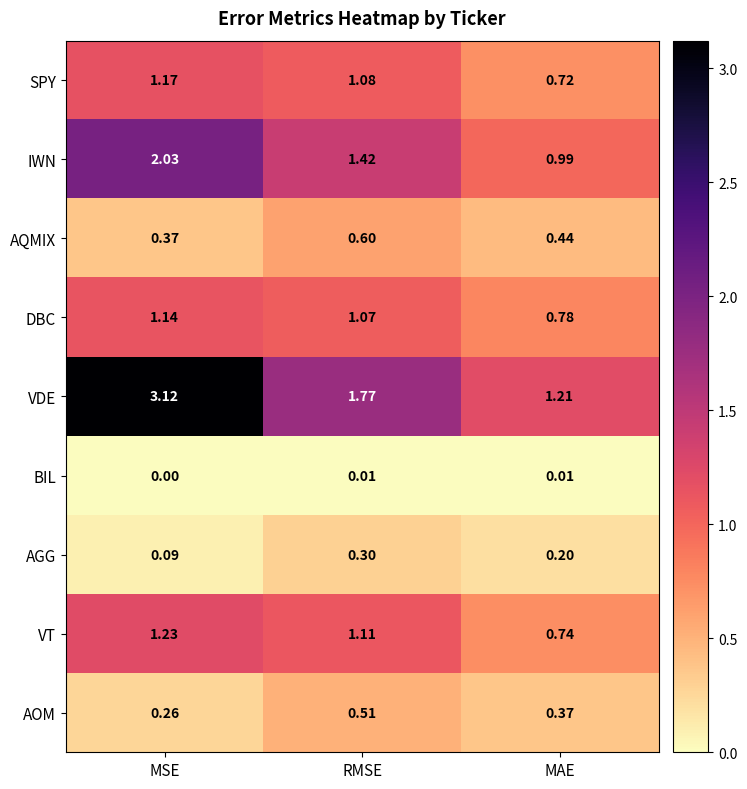

Between RMSE and MAE, which series saw the biggest shift?

VDE